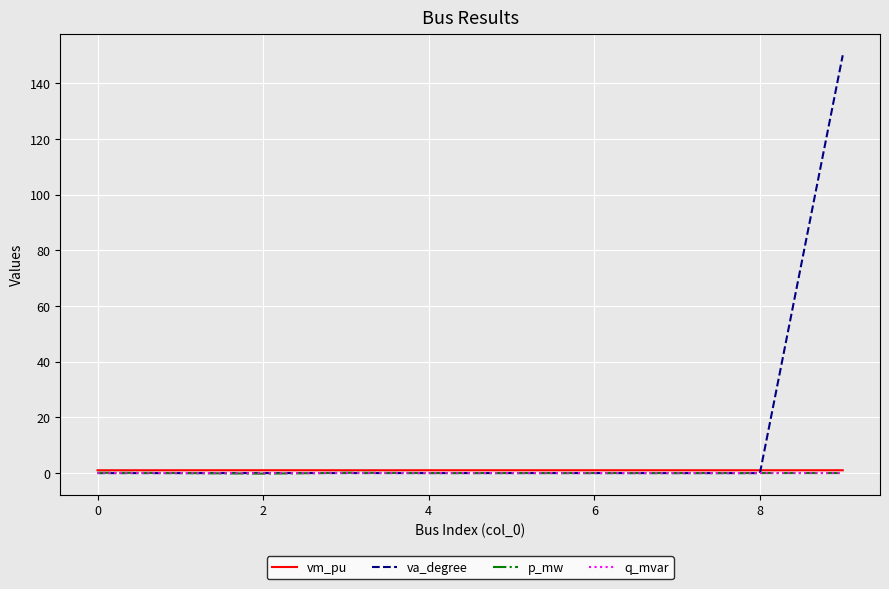

Which series has the largest total across all categories?

va_degree